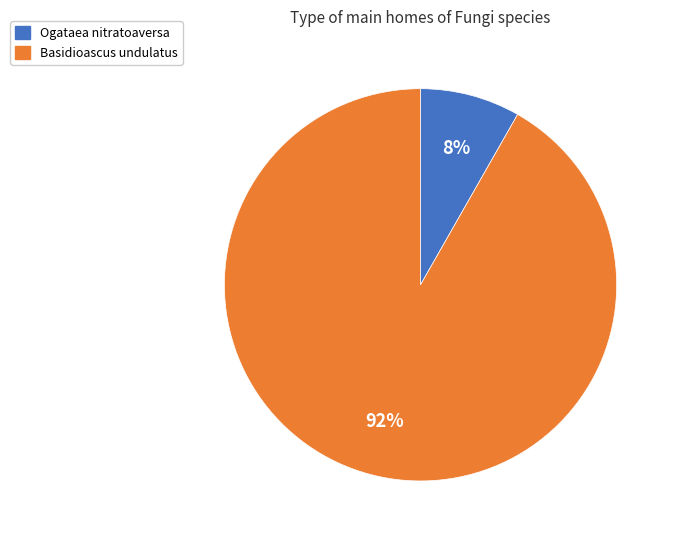

Which category has the smallest portion of the pie?

Ogataea nitratoaversa